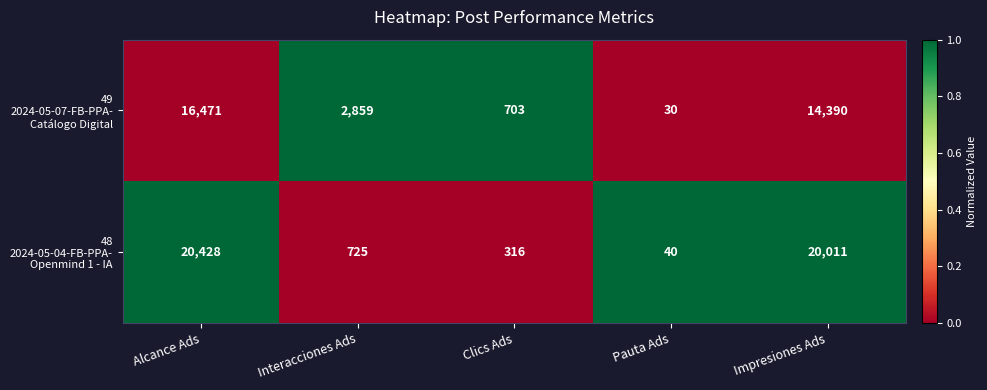

What is the spread (max minus min) of values at Pauta Ads?

10